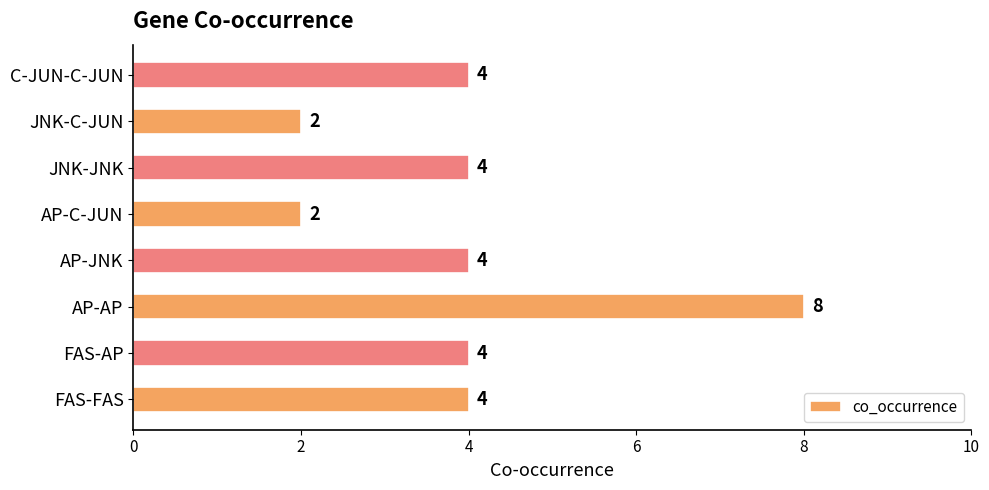

What is the difference between the maximum and minimum values?

6